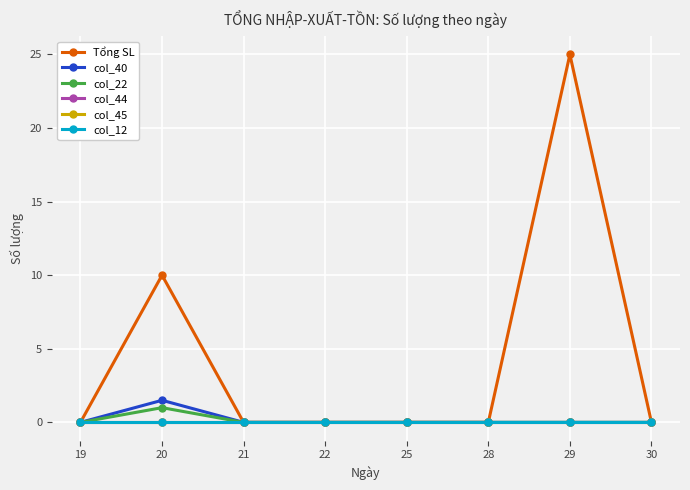

Is it true that Tổng SL equals 10.0 at 20?

True